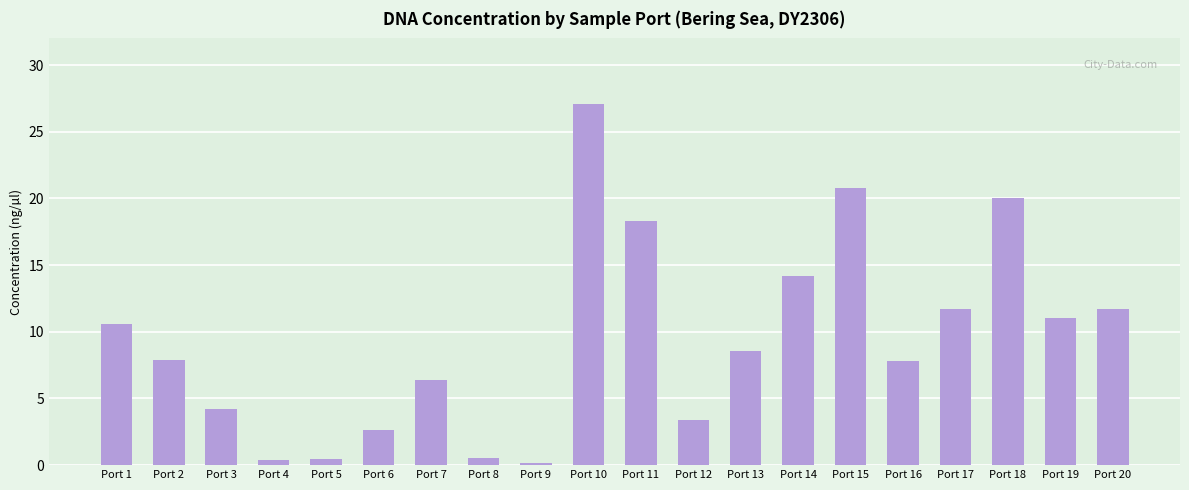

What is the ratio of the value at Port 7 to the value at Port 20?

0.5